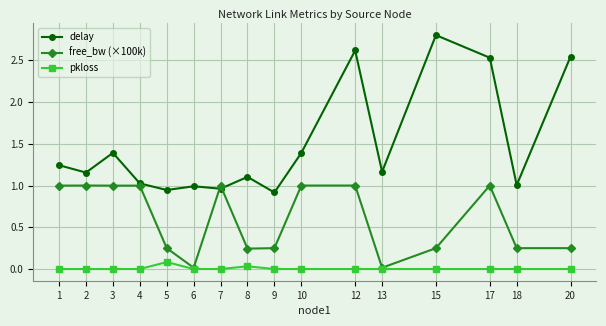

The value of free_bw (×100k) at 15 is 0.4. True or false?

False